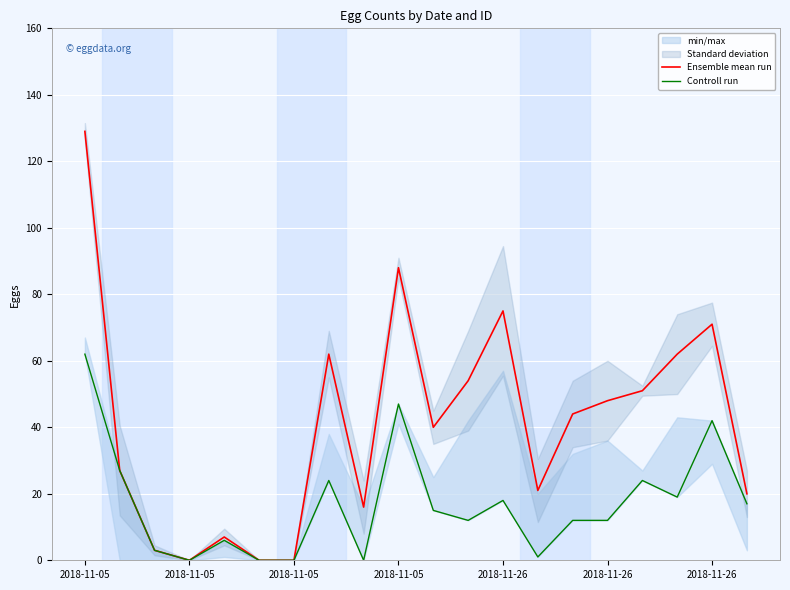

How many interior local peaks does the Ensemble mean run series have?

5